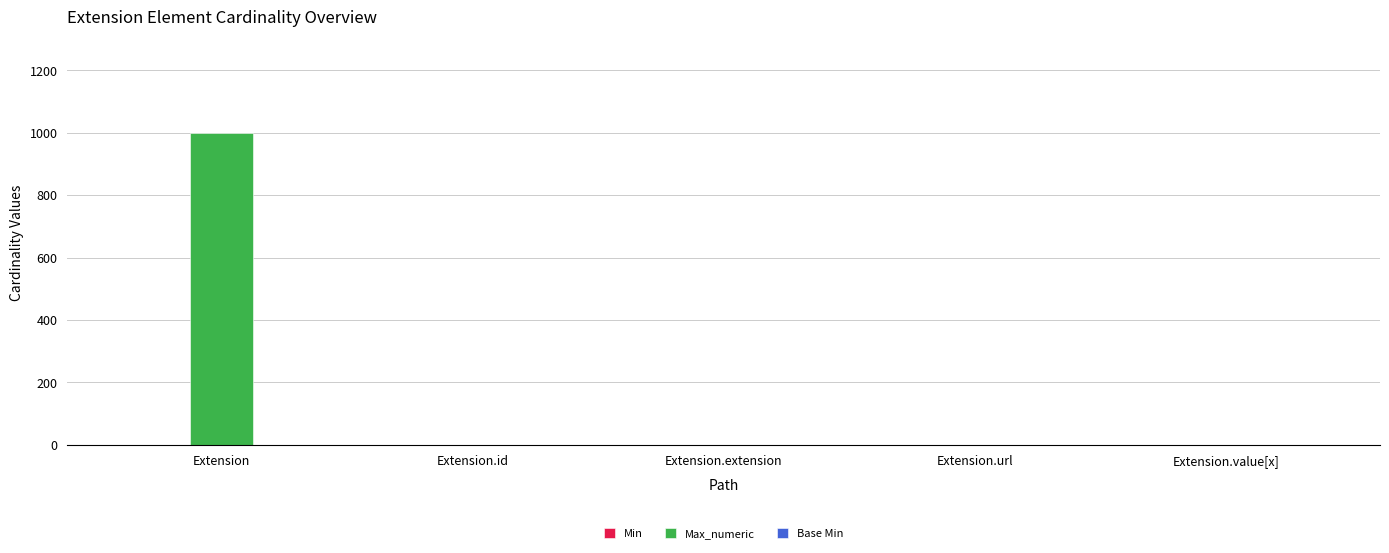

Is it true that Max_numeric equals 1628 at Extension?

False